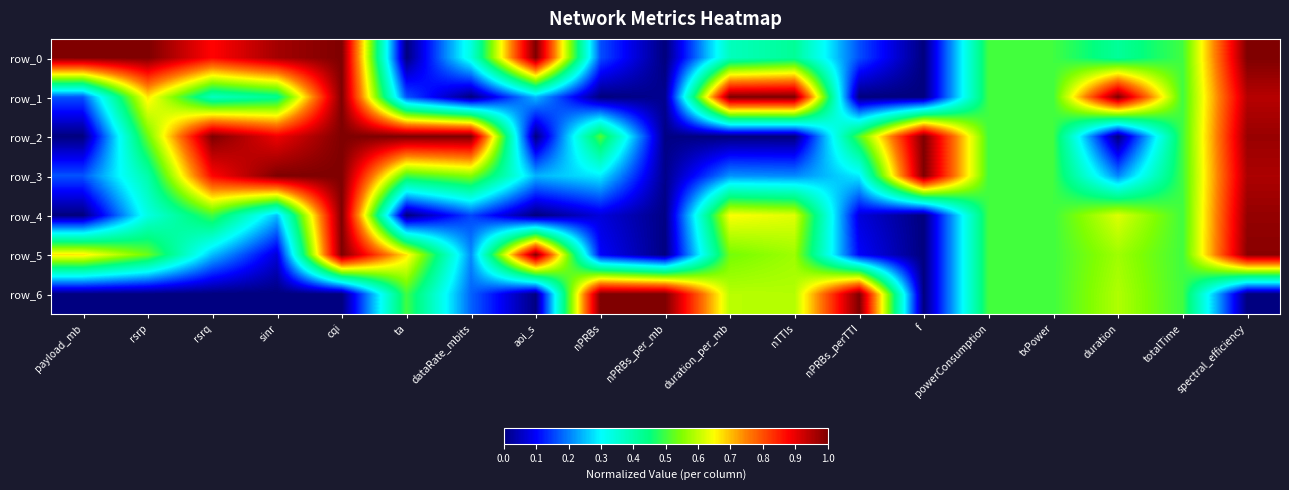

Which series has the widest spread of values?

row_0